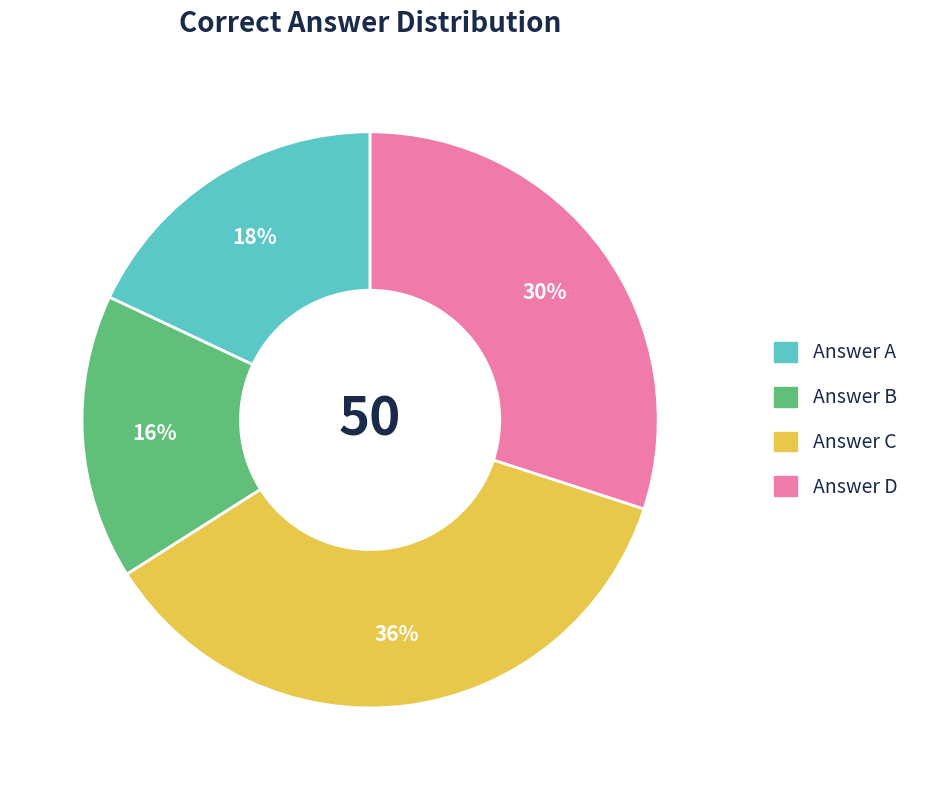

True or false: Answer D accounts for 44% of the total.

False